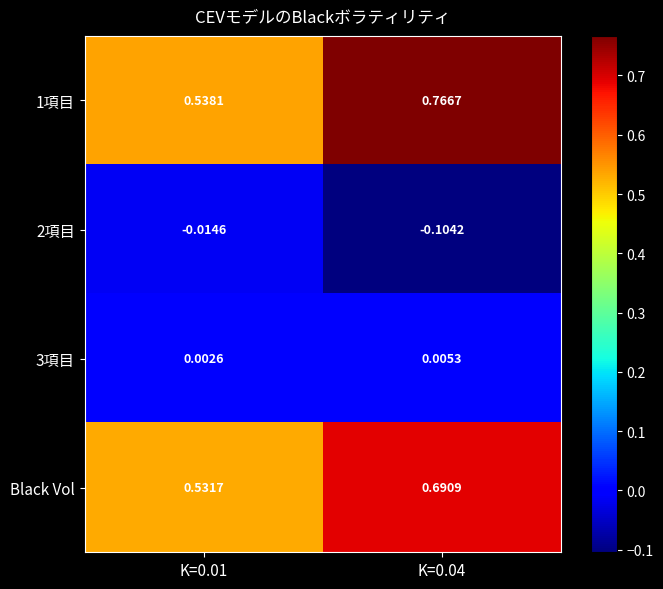

Between K=0.01 and K=0.04, which series saw the biggest shift?

1項目